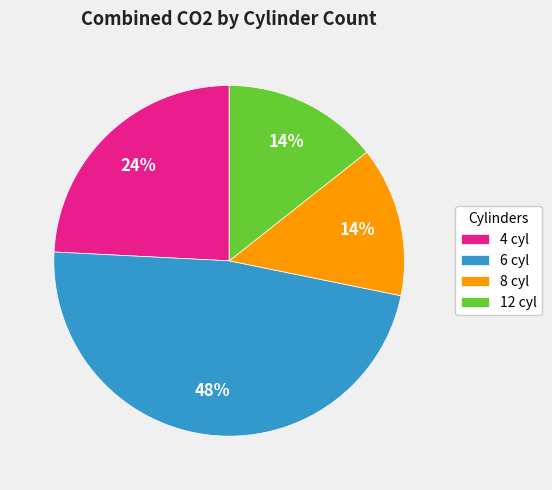

True or false: 8 cyl accounts for 14% of the total.

True